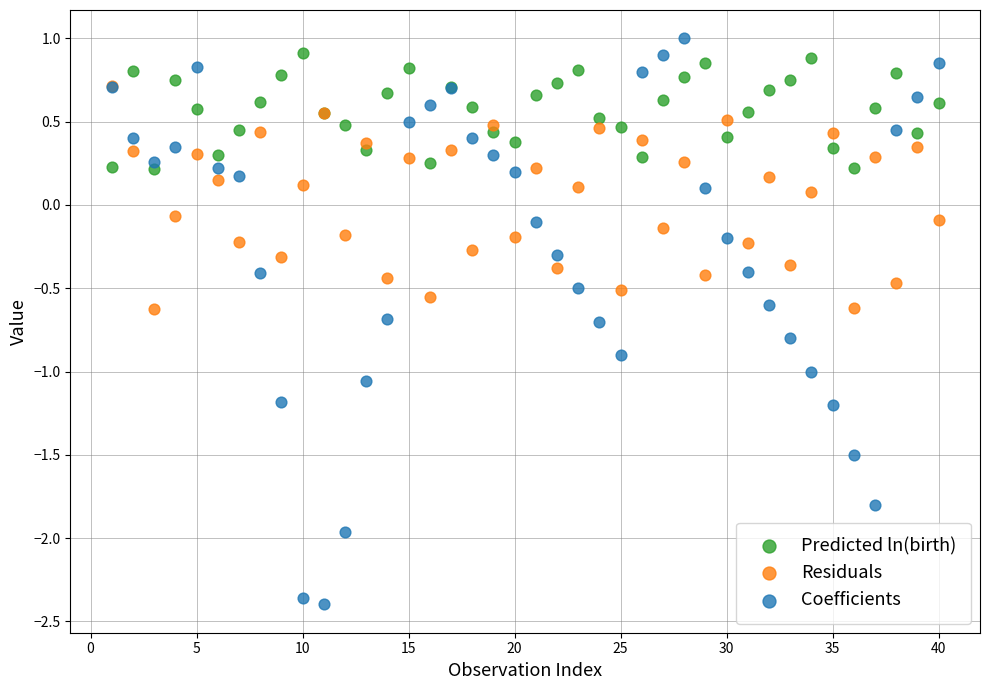

What are all the series names shown in the legend?

Predicted ln(birth), Residuals, Coefficients